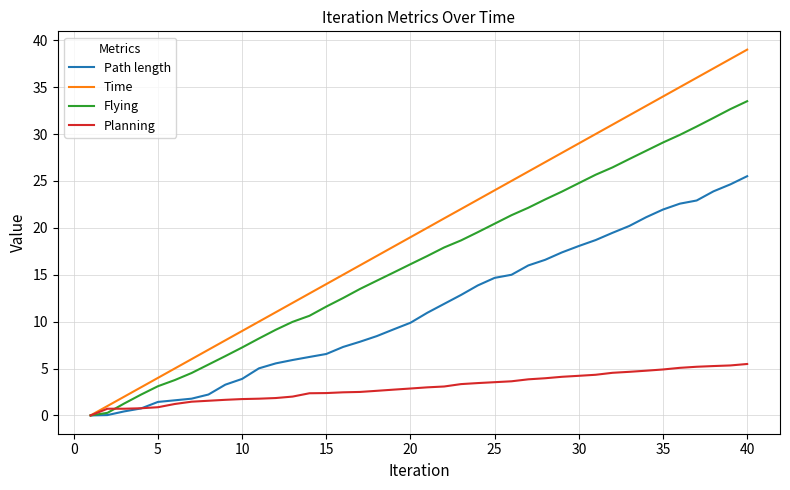

What is the maximum value for Flying?

33.5